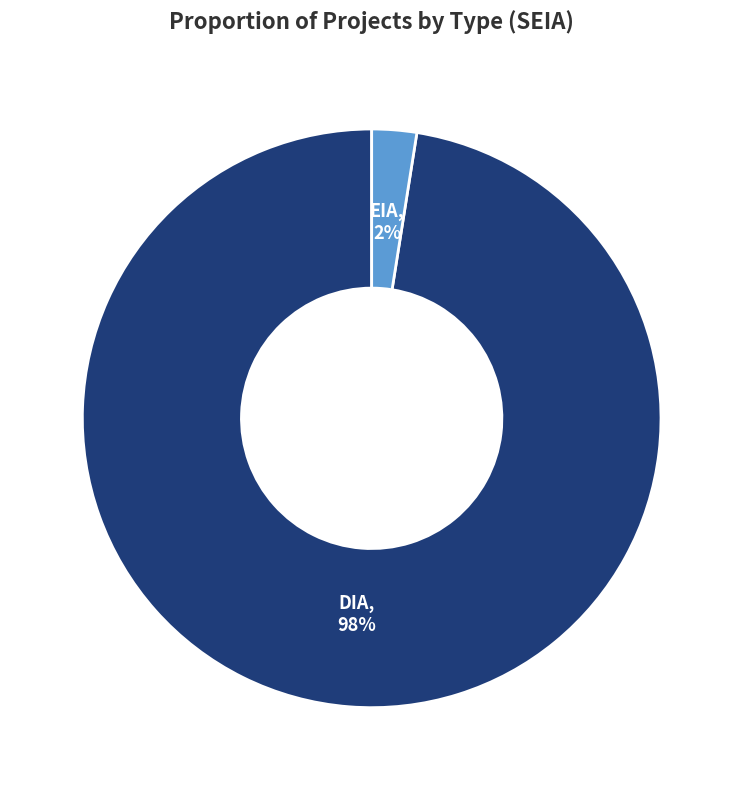

How many segments does this pie chart have?

2